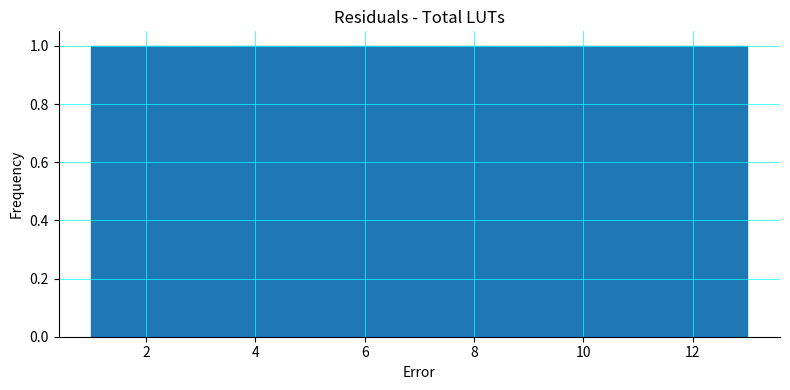

Reading left to right, transcribe this chart: for each bar, give the range it covers on the x-axis and its height. Neither the bar edges nor the heights are printed on the chart, so give them approximately, as read against the axes.

1.0 to 2.0: 1
2.0 to 2.8: 1
2.8 to 3.8: 1
3.8 to 4.6: 1
4.6 to 5.6: 1
5.6 to 6.6: 1
6.6 to 7.4: 1
7.4 to 8.4: 1
8.4 to 9.4: 1
9.4 to 10.2: 1
10.2 to 11.2: 1
11.2 to 12.0: 1
12.0 to 13.0: 1